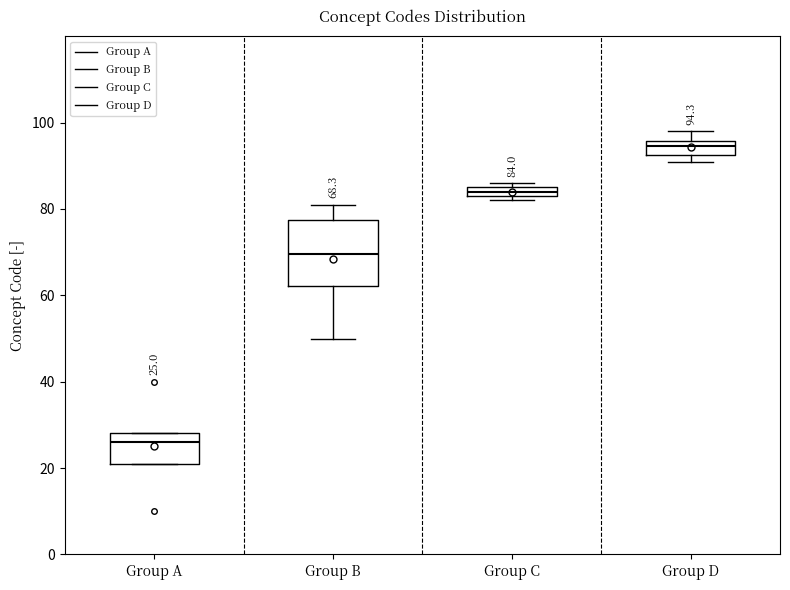

Which box is the tallest, from its lower edge to its upper edge?

Group B